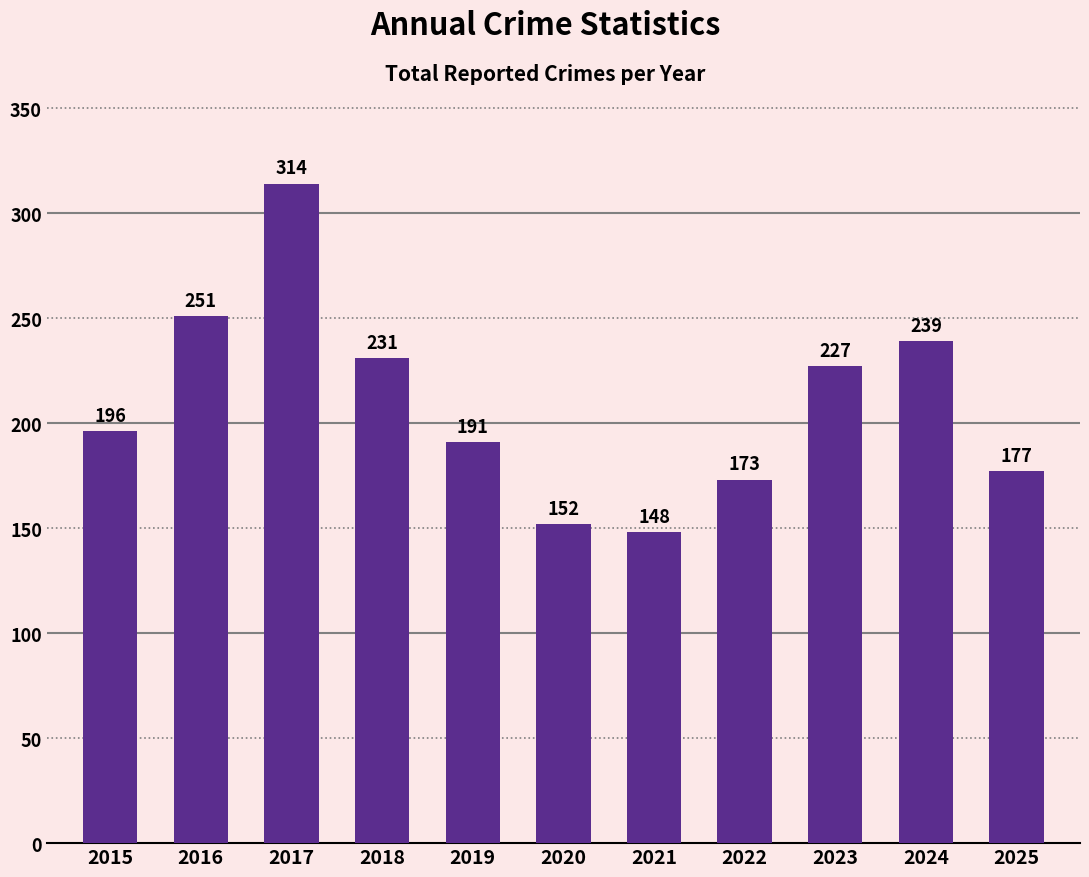

The value at 2021 is 245. True or false?

False